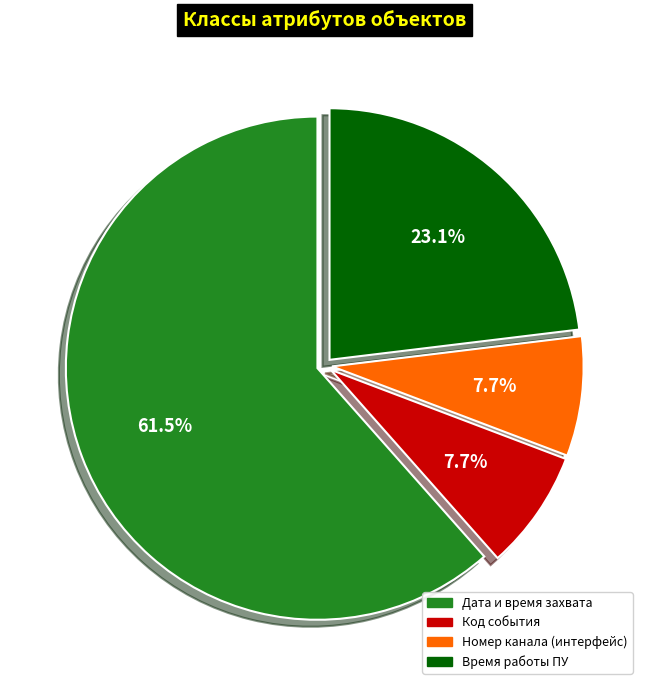

Is there a majority slice in this chart?

Yes